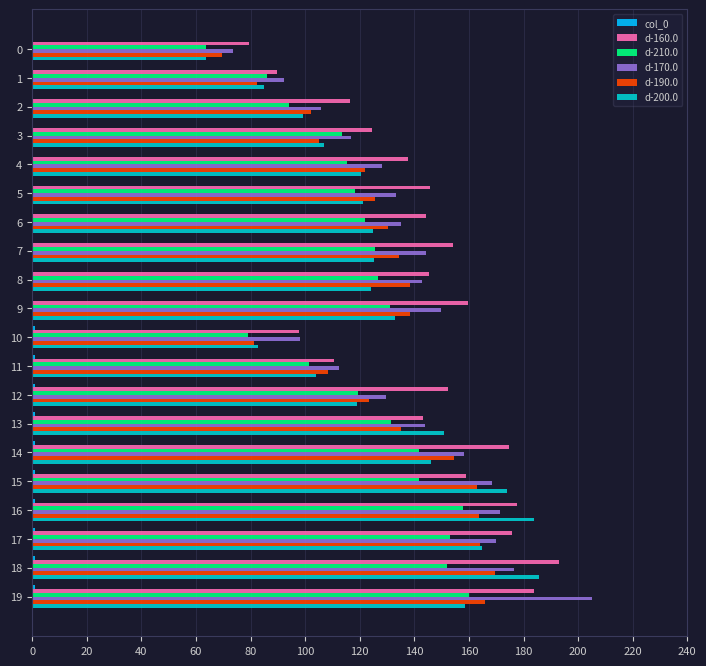

How many categories are shown in the chart?

20